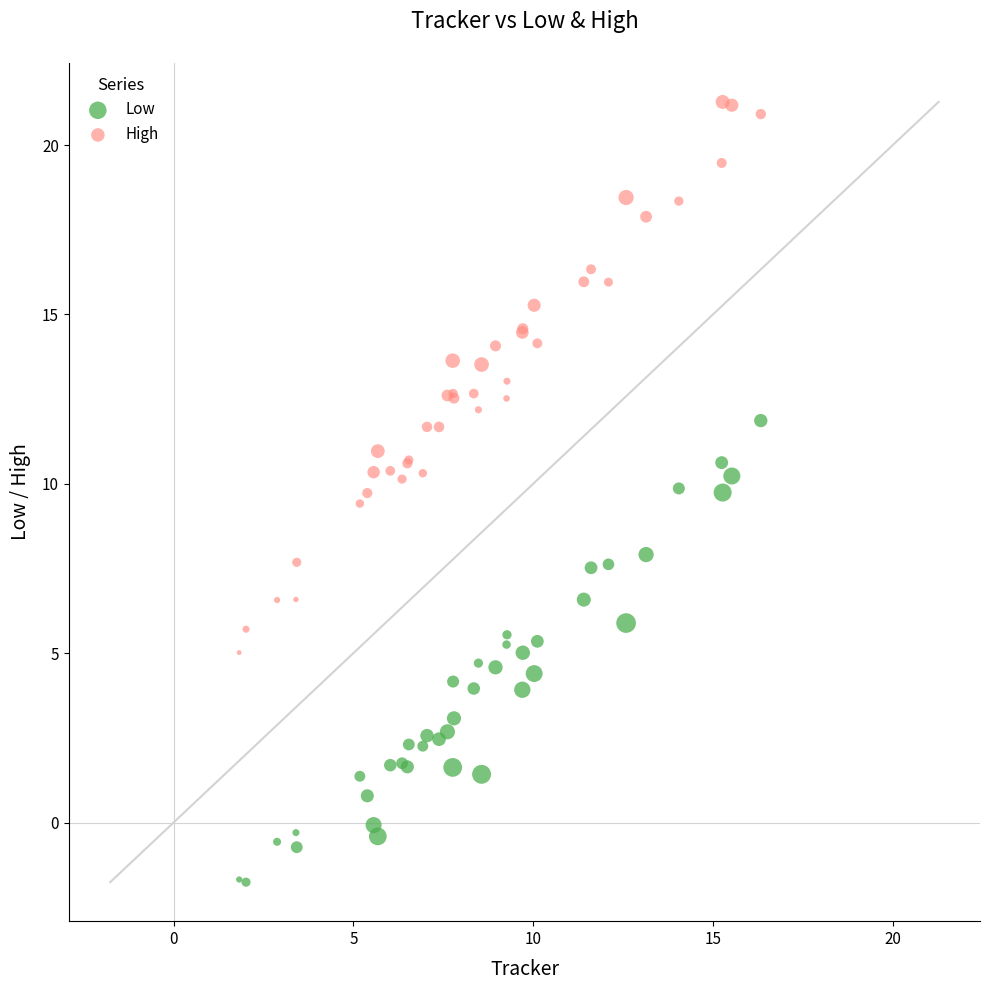

What is the X range (max minus min) for the scatter plot?

14.5